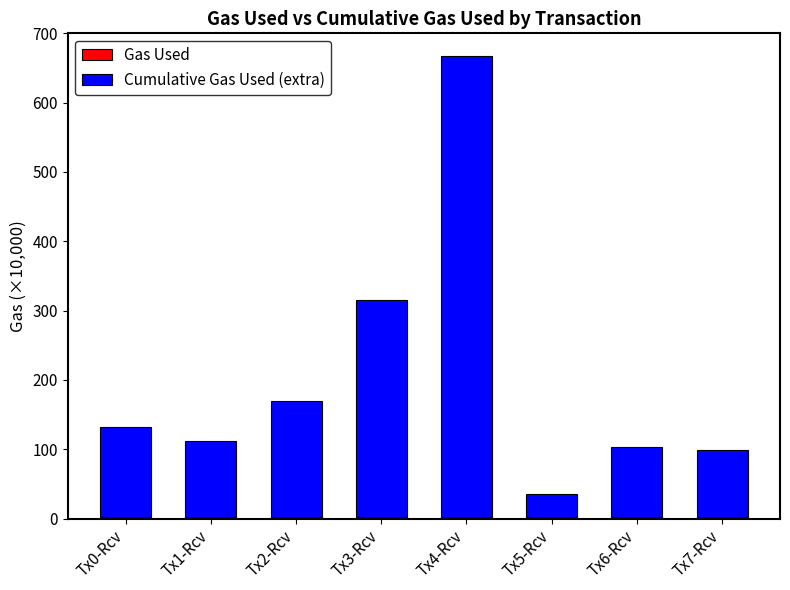

At which category is the sum across all series the highest?

Tx4-Rcv